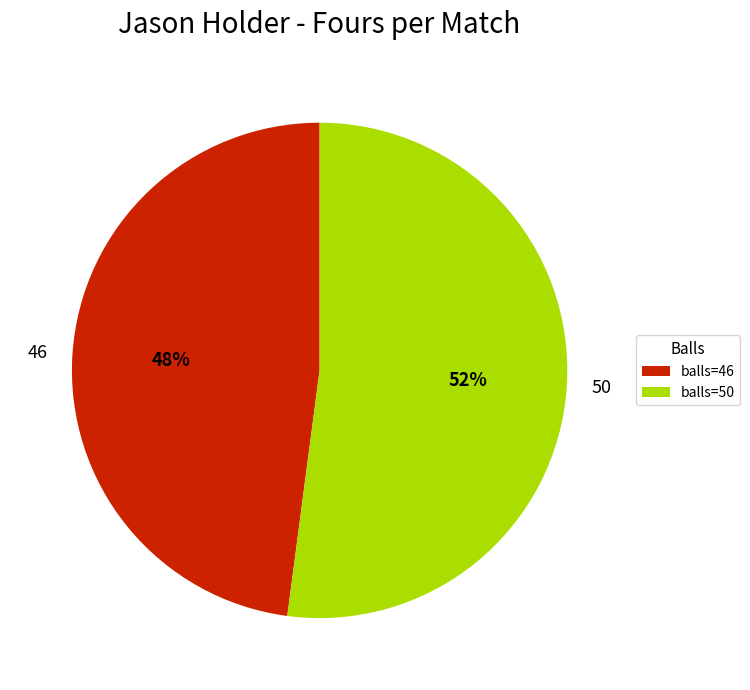

Is 46 the majority of the pie?

No